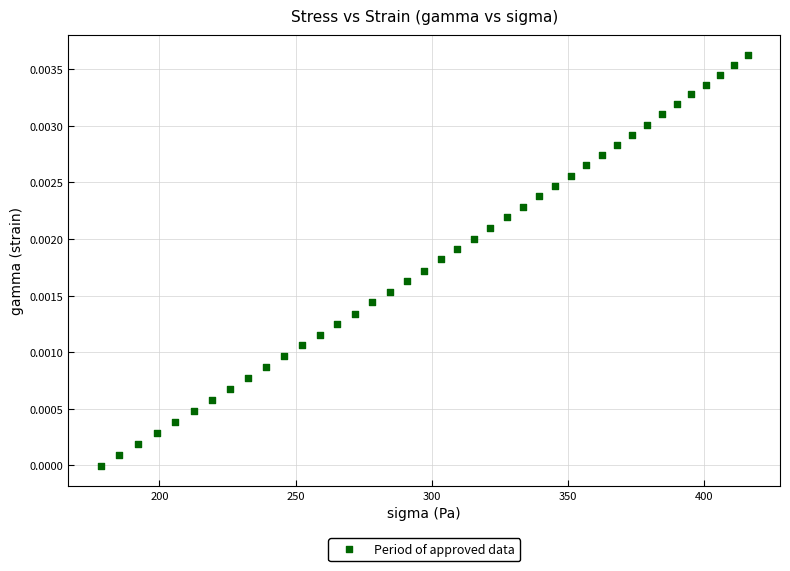

What is the range of X values (max minus min)?

237.3